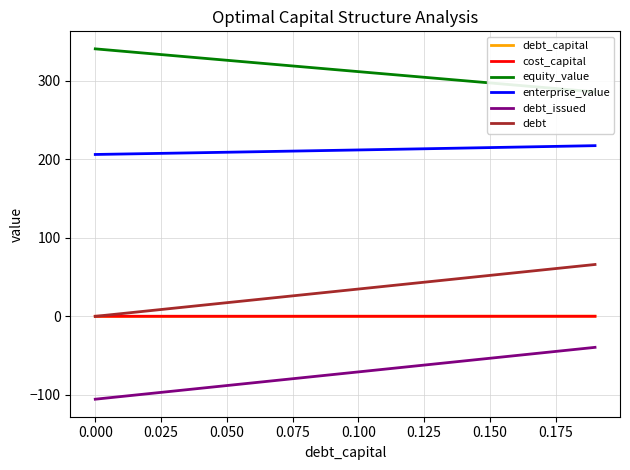

What is the sum of all debt values?

660.8